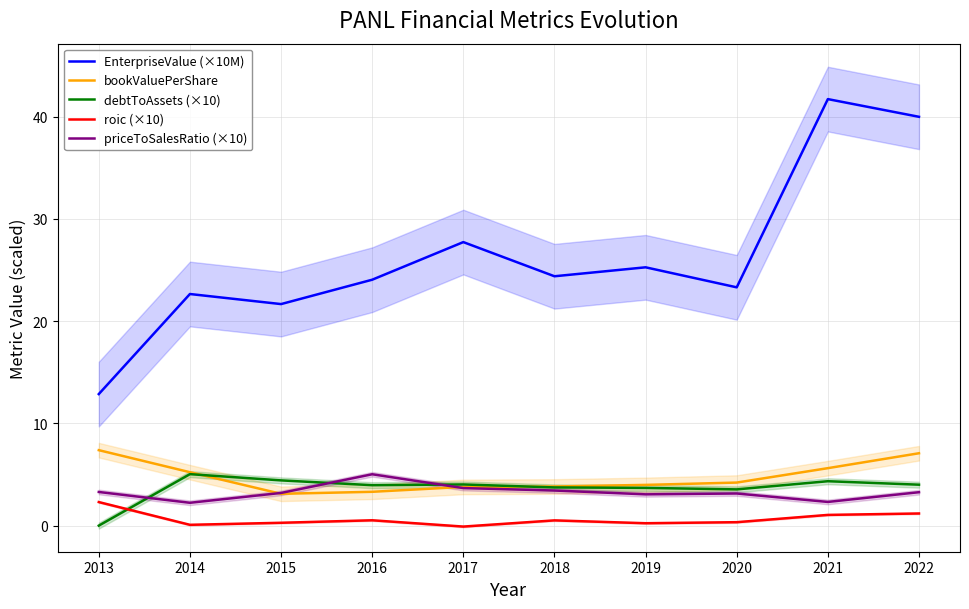

Reading left to right, list all the values displayed in this chart.

EnterpriseValue (×10M): 2013=12.9	2014=22.6	2015=21.7	2016=24.0	2017=27.7	2018=24.4	2019=25.3	2020=23.3	2021=41.7	2022=40.0
bookValuePerShare: 2013=7.4	2014=5.2	2015=3.1	2016=3.3	2017=3.8	2018=3.8	2019=4.0	2020=4.2	2021=5.6	2022=7.1
debtToAssets (×10): 2013=0.0	2014=5.0	2015=4.4	2016=4.0	2017=4.0	2018=3.7	2019=3.7	2020=3.5	2021=4.3	2022=4.0
roic (×10): 2013=2.3	2014=0.1	2015=0.3	2016=0.5	2017=-0.1	2018=0.5	2019=0.2	2020=0.3	2021=1.0	2022=1.2
priceToSalesRatio (×10): 2013=3.3	2014=2.2	2015=3.2	2016=5.0	2017=3.7	2018=3.4	2019=3.1	2020=3.1	2021=2.3	2022=3.3